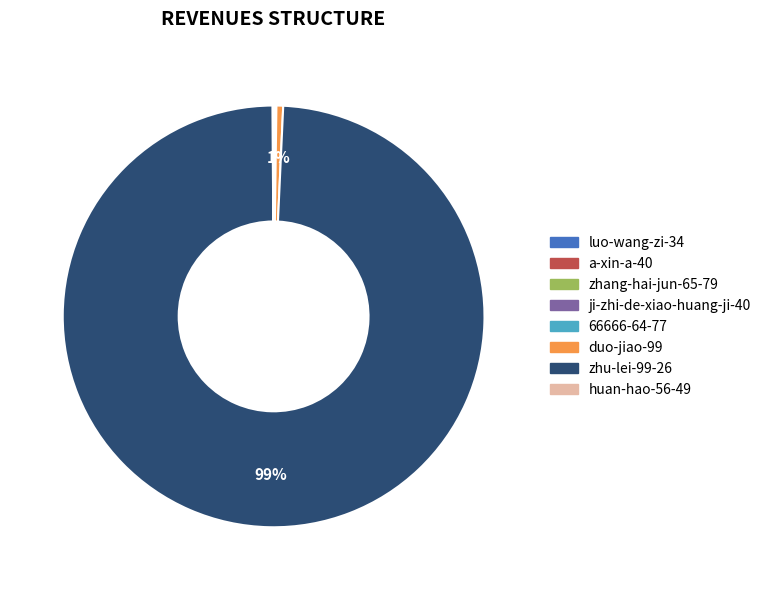

To the nearest percent, what is the difference between the largest and smallest slice percentages?

99%